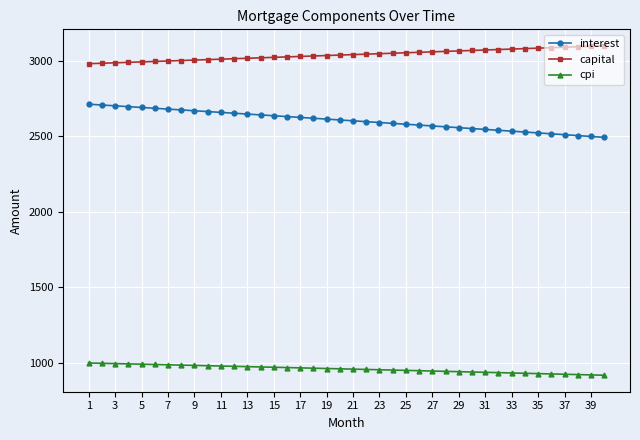

What is the sum of all interest values?

104121.7